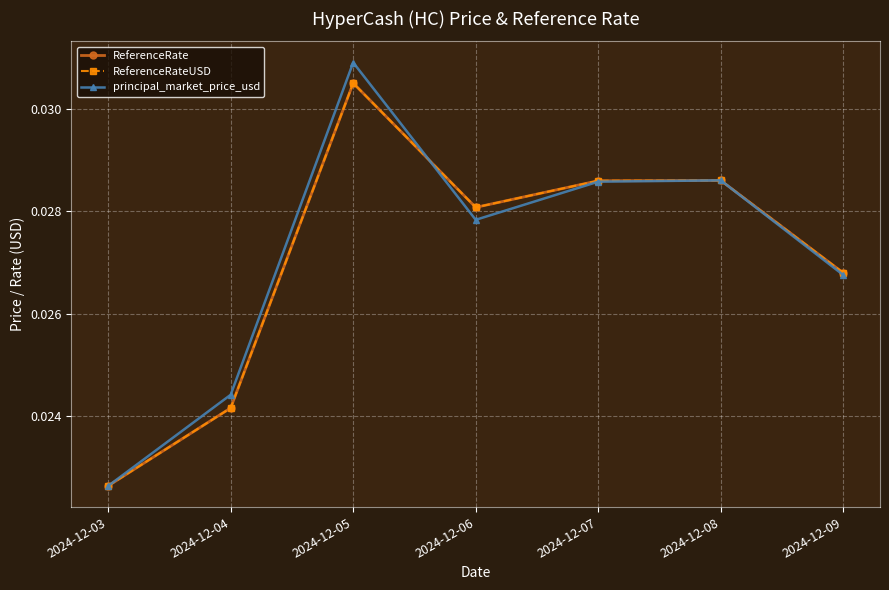

Where is ReferenceRateUSD nearest to the value 0?

2024-12-03